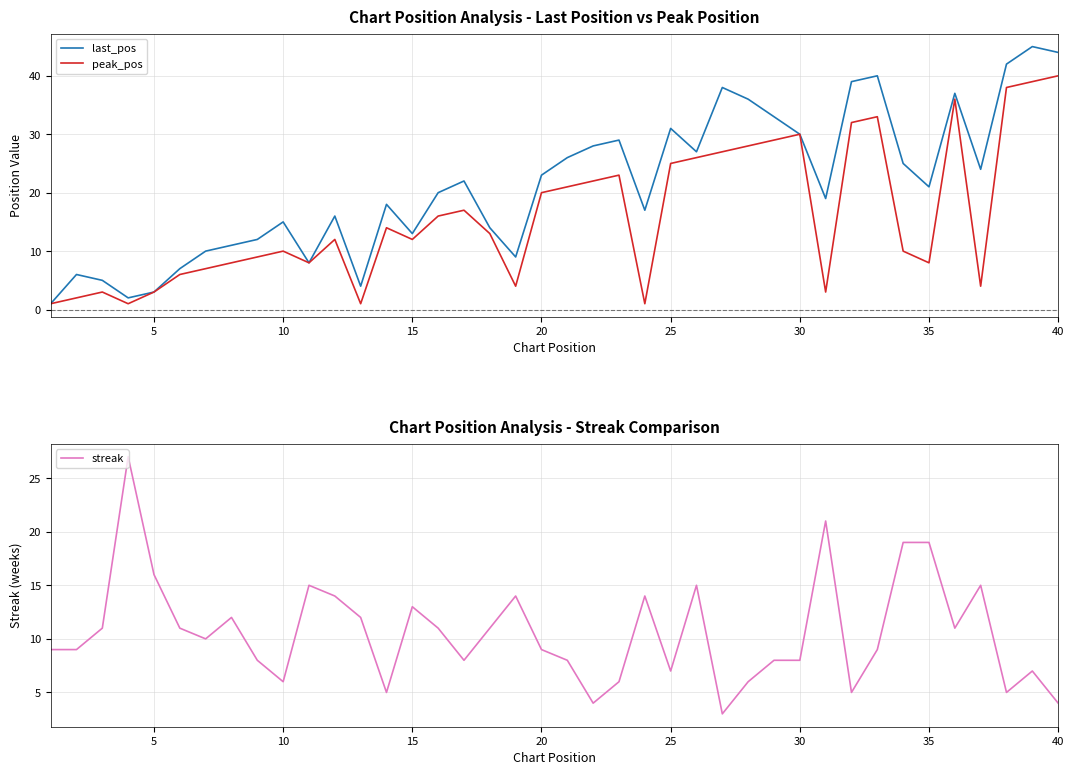

In streak, how many points are higher than both neighbors (excluding endpoints)?

10